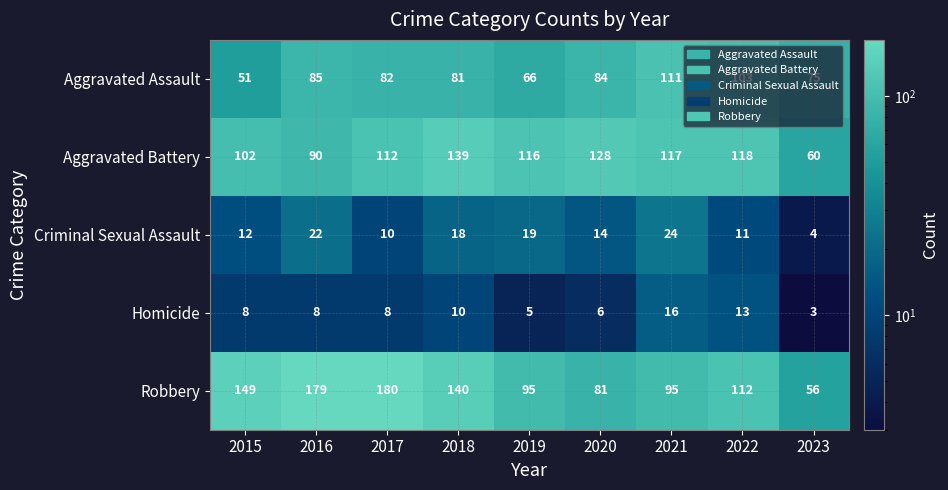

The value of Aggravated Battery at 2021 is 117. True or false?

True